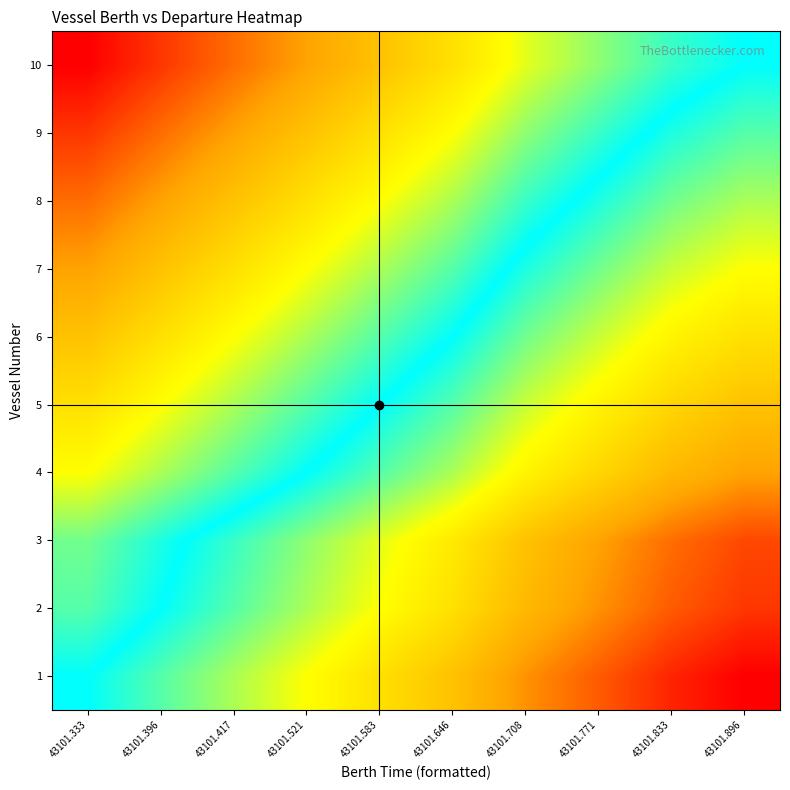

What is the minimum value shown in the chart?

0.9